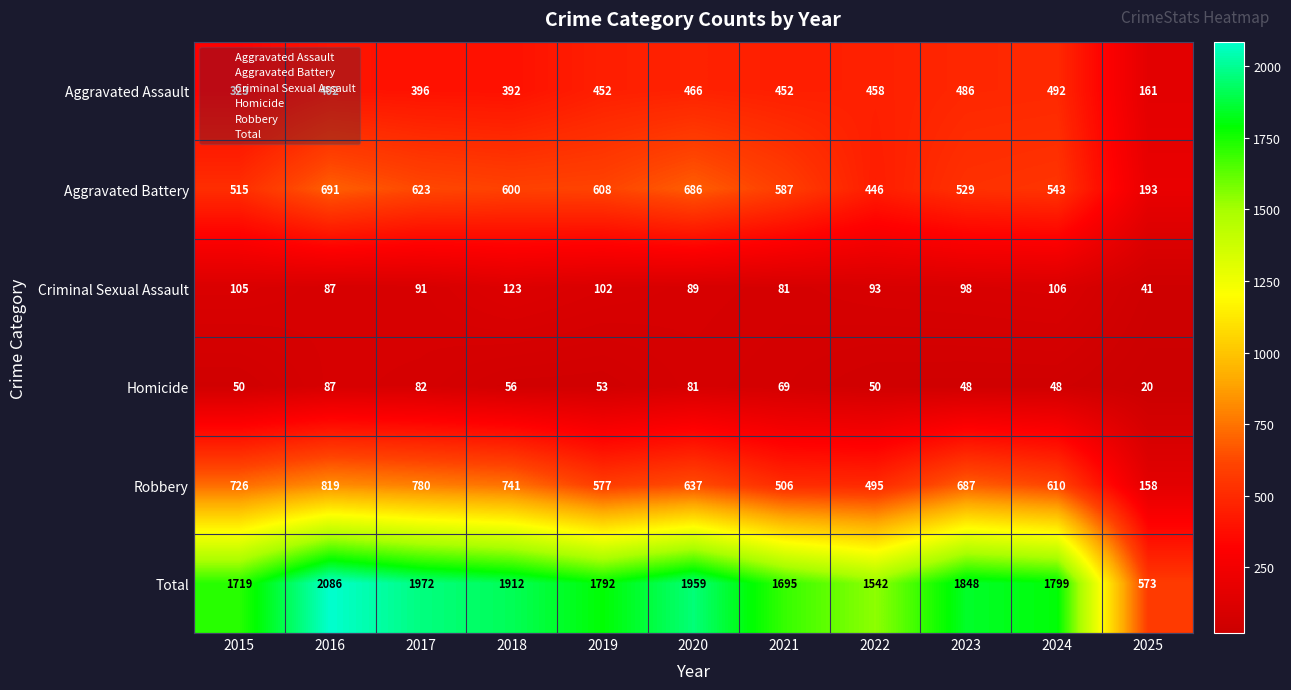

The Total series shows 2282 at 2021. True or false?

False